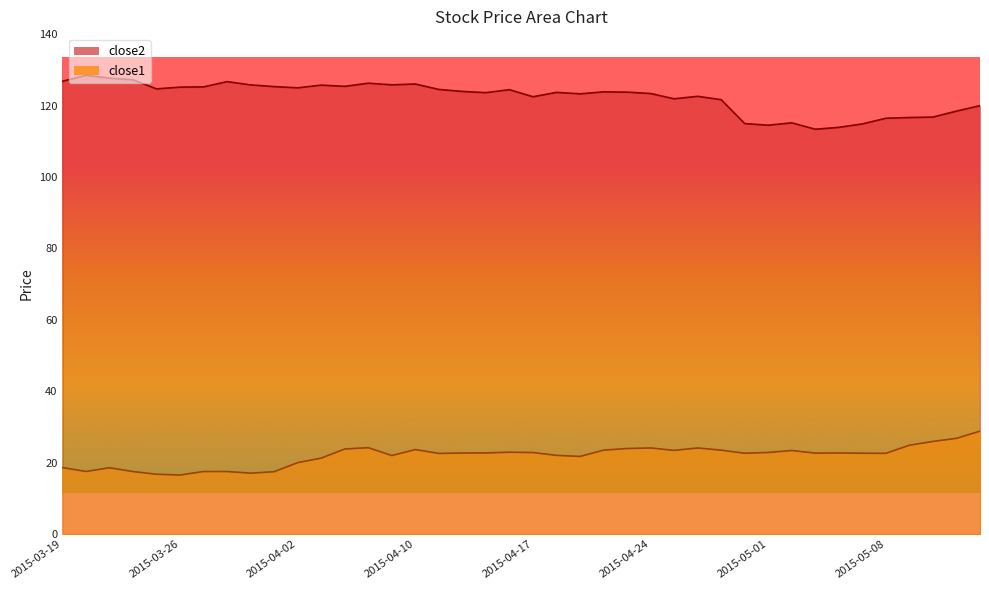

Rank the series at 2015-04-28 from highest to lowest value.

close2, close1